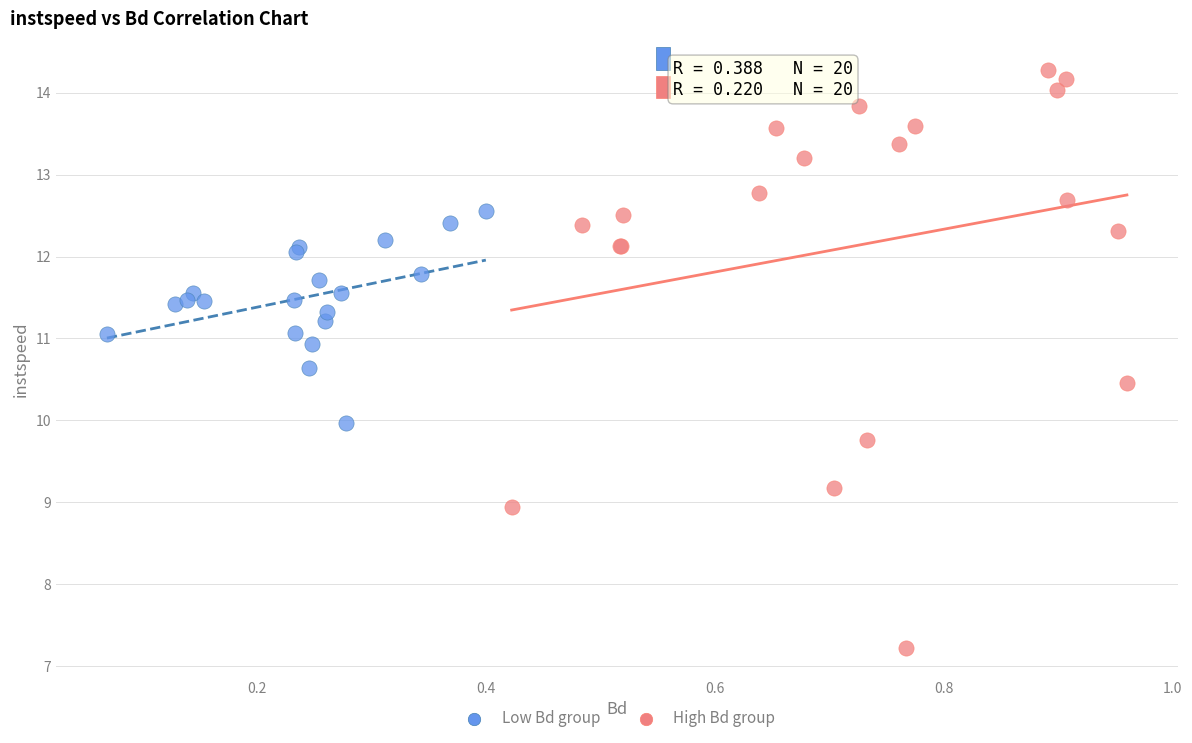

Which series reaches the minimum Y coordinate?

High Bd group